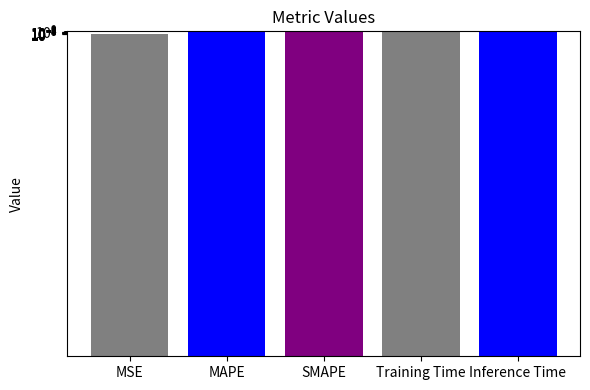

The chart shows a value of 2.0 at Training Time. True or false?

False